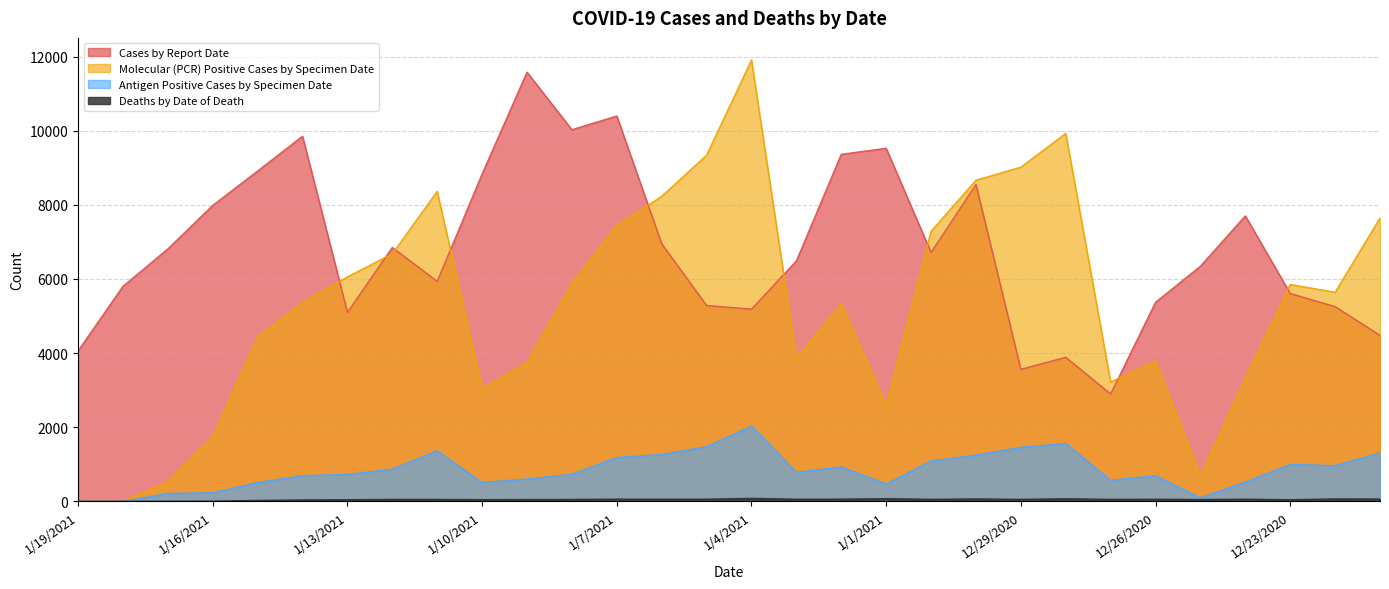

True or false: Molecular (PCR) Positive Cases by Specimen Date and Cases by Report Date intersect in this chart.

True